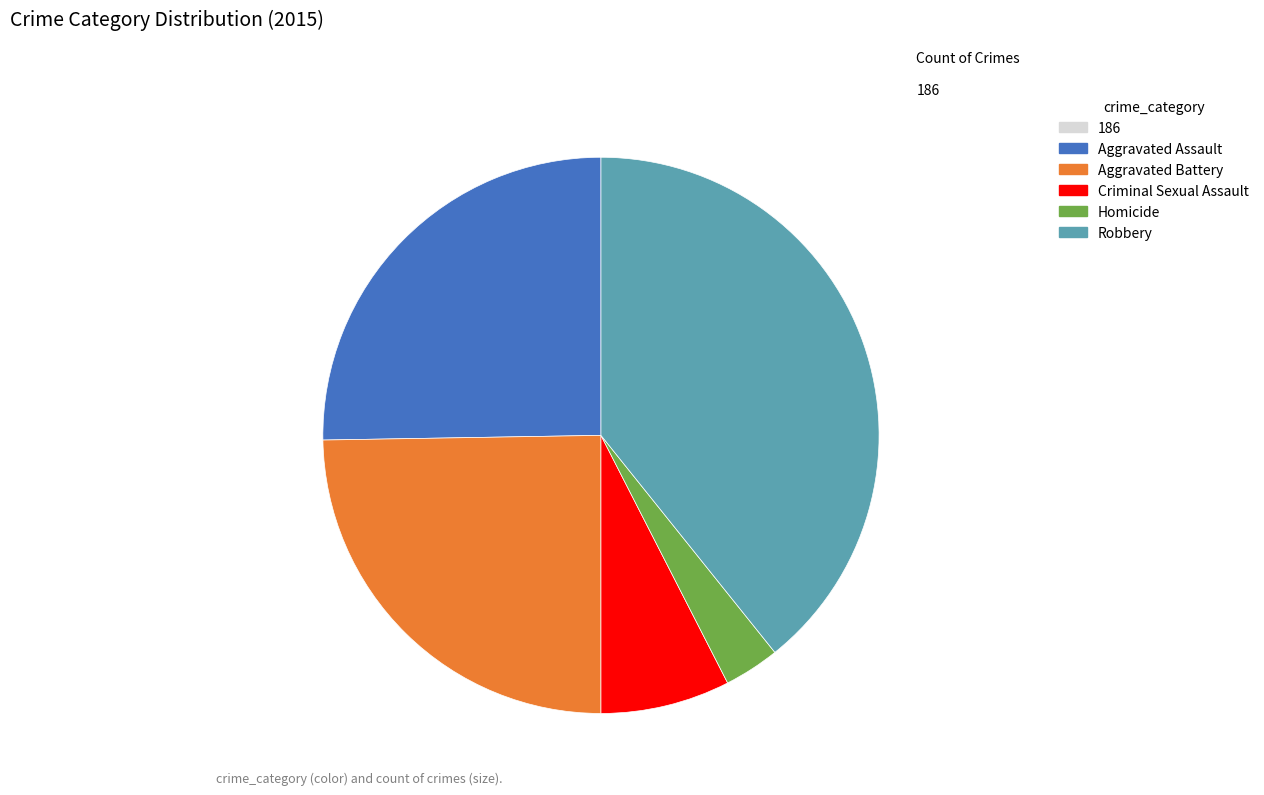

Is there a majority slice in this chart?

No